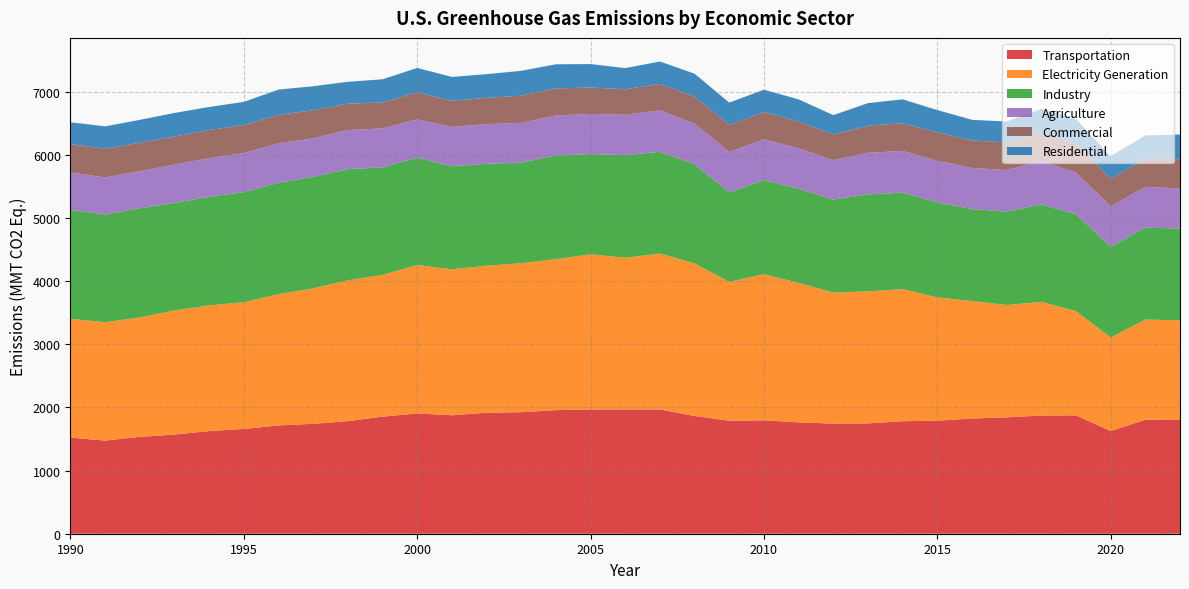

Reading right to left, extract all data points from this chart.

Transportation: 2022=1801.5	2021=1805.5	2020=1625.3	2019=1874.6	2018=1871.6	2017=1841.9	2016=1824.5	2015=1789.4	2014=1781.0	2013=1746.8	2012=1743.5	2011=1762.4	2010=1795.1	2009=1789.0	2008=1863.4	2007=1967.2	2006=1966.3	2005=1965.9	2004=1956.2	2003=1923.7	2002=1916.2	2001=1875.4	2000=1903.7	1999=1853.6	1998=1782.7	1997=1740.5	1996=1714.6	1995=1659.1	1994=1624.5	1993=1570.2	1992=1533.8	1991=1474.8	1990=1521.4
Electricity Generation: 2022=1577.5	2021=1584.4	2020=1482.2	2019=1650.8	2018=1799.2	2017=1779.4	2016=1859.3	2015=1951.7	2014=2091.0	2013=2091.0	2012=2072.7	2011=2210.2	2010=2313.1	2009=2198.7	2008=2415.2	2007=2468.3	2006=2402.4	2005=2457.4	2004=2391.1	2003=2358.0	2002=2326.5	2001=2310.8	2000=2350.1	1999=2243.5	1998=2230.1	1997=2143.8	1996=2078.4	1995=2006.0	1994=1989.6	1993=1965.0	1992=1889.6	1991=1874.4	1990=1880.2
Industry: 2022=1452.5	2021=1455.8	2020=1435.9	2019=1531.8	2018=1541.9	2017=1478.4	2016=1456.2	2015=1506.1	2014=1526.9	2013=1533.8	2012=1473.2	2011=1488.4	2010=1488.6	2009=1415.5	2008=1571.7	2007=1611.6	2006=1624.5	2005=1587.3	2004=1639.8	2003=1593.6	2002=1613.8	2001=1631.4	2000=1699.1	1999=1703.9	1998=1757.8	1997=1765.4	1996=1762.1	1995=1741.8	1994=1719.7	1993=1701.0	1992=1729.3	1991=1702.9	1990=1723.3
Agriculture: 2022=634.0	2021=645.9	2020=640.0	2019=661.0	2018=683.5	2017=658.5	2016=650.4	2015=657.4	2014=660.9	2013=658.5	2012=624.4	2011=641.2	2010=647.1	2009=639.8	2008=643.0	2007=654.9	2006=638.7	2005=634.3	2004=633.5	2003=627.7	2002=628.4	2001=622.4	2000=607.2	1999=615.0	1998=621.0	1997=610.7	1996=625.7	1995=618.1	1994=612.2	1993=608.7	1992=587.5	1991=587.4	1990=595.9
Commercial: 2022=463.7	2021=443.7	2020=436.9	2019=462.6	2018=453.5	2017=437.4	2016=435.6	2015=451.7	2014=439.4	2013=429.2	2012=406.5	2011=425.5	2010=430.6	2009=428.3	2008=425.3	2007=418.4	2006=404.9	2005=418.9	2004=429.1	2003=431.7	2002=415.3	2001=414.1	2000=425.6	1999=411.8	1998=416.3	1997=442.9	1996=451.6	1995=444.5	1994=446.1	1993=443.1	1992=450.0	1991=454.5	1990=447.0
Residential: 2022=391.3	2021=369.6	2020=358.0	2019=384.2	2018=376.8	2017=329.2	2016=327.0	2015=350.7	2014=377.6	2013=357.2	2012=306.5	2011=348.9	2010=355.0	2009=353.9	2008=363.8	2007=355.3	2006=334.4	2005=371.2	2004=381.9	2003=393.7	2002=375.1	2001=377.8	2000=387.6	1999=366.3	1998=346.5	1997=380.4	1996=399.1	1995=367.3	1994=363.8	1993=373.1	1992=361.8	1991=355.3	1990=345.6